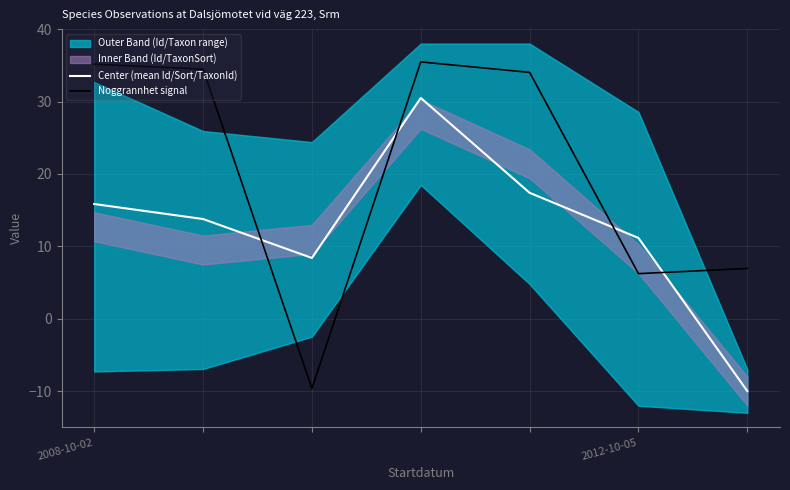

How many times do Center (mean Id/Sort/TaxonId) and Noggrannhet signal cross each other?

4